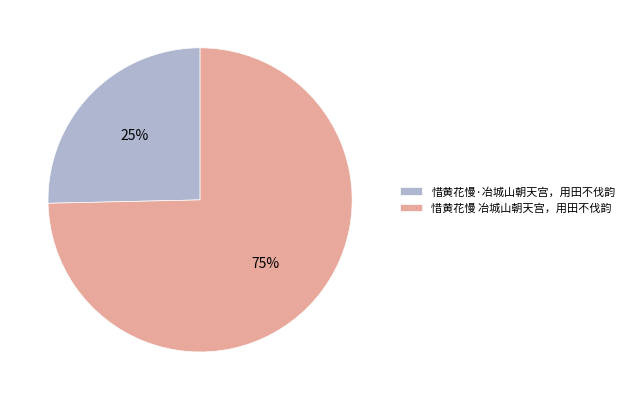

To the nearest percent, what is the combined percentage of 惜黄花慢 冶城山朝天宫，用田不伐韵 and 惜黄花慢·冶城山朝天宫，用田不伐韵?

100%